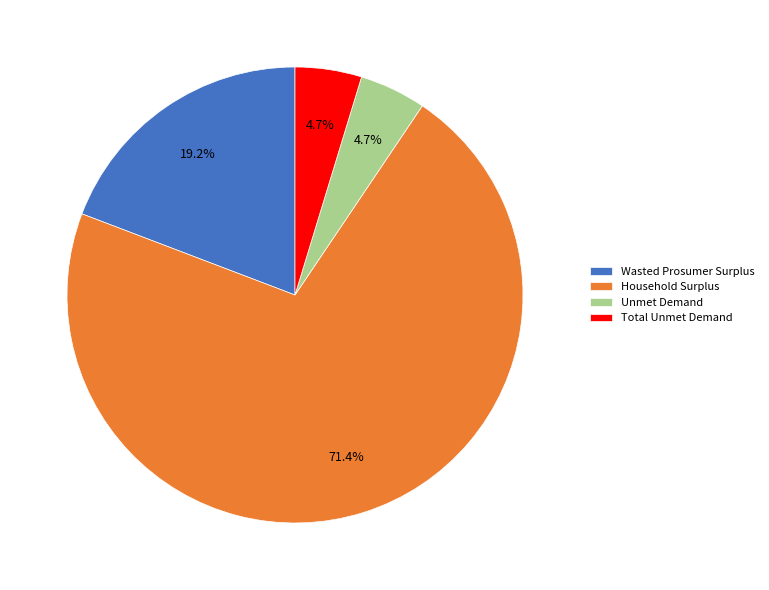

True or false: Household Surplus accounts for 71% of the total.

True